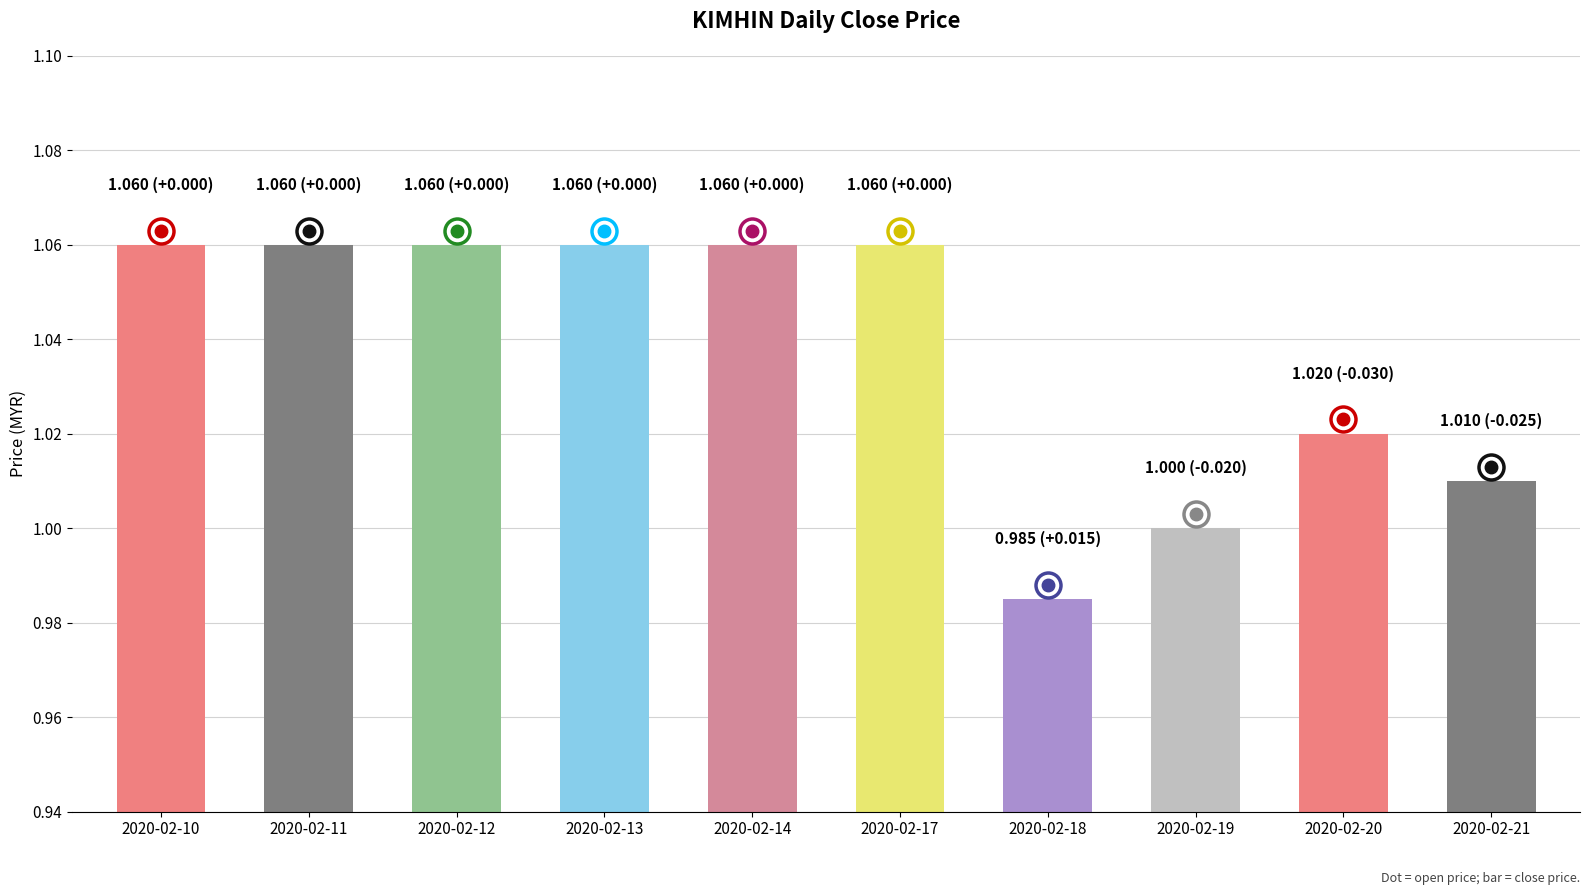

What is the difference between the second highest and second lowest values?

0.1